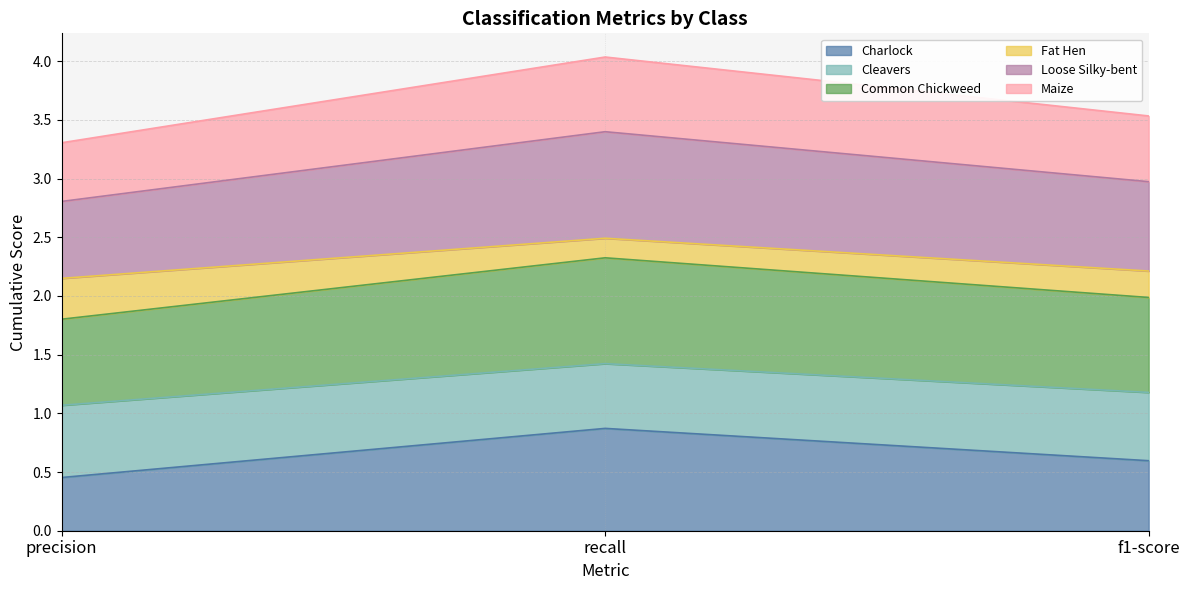

The Charlock series shows 0.6 at f1-score. True or false?

True